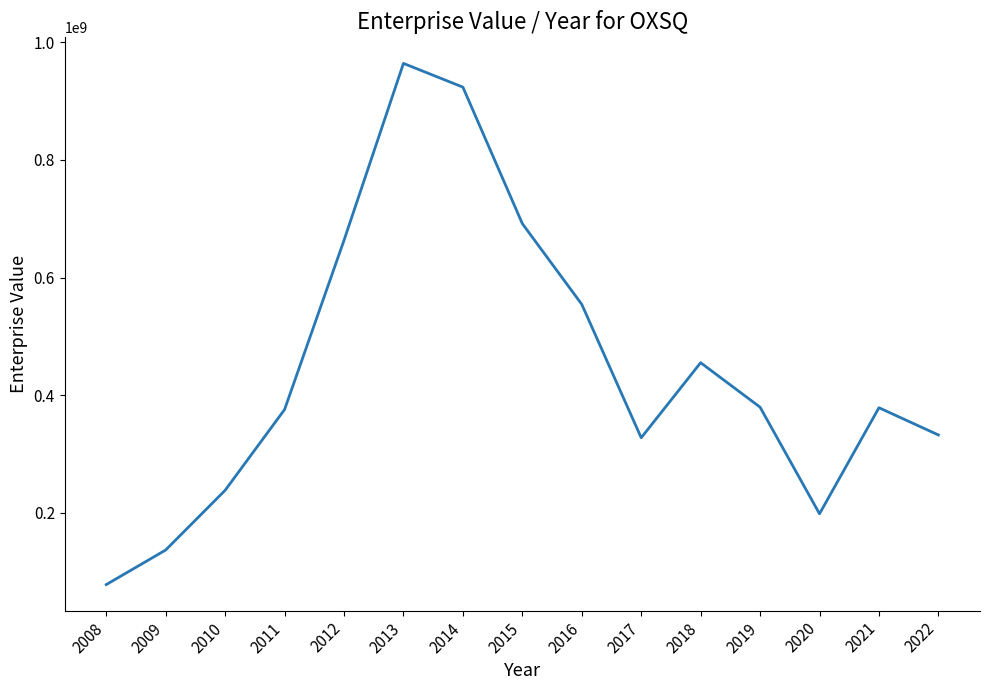

What is the maximum value shown in the chart?

963845923.7